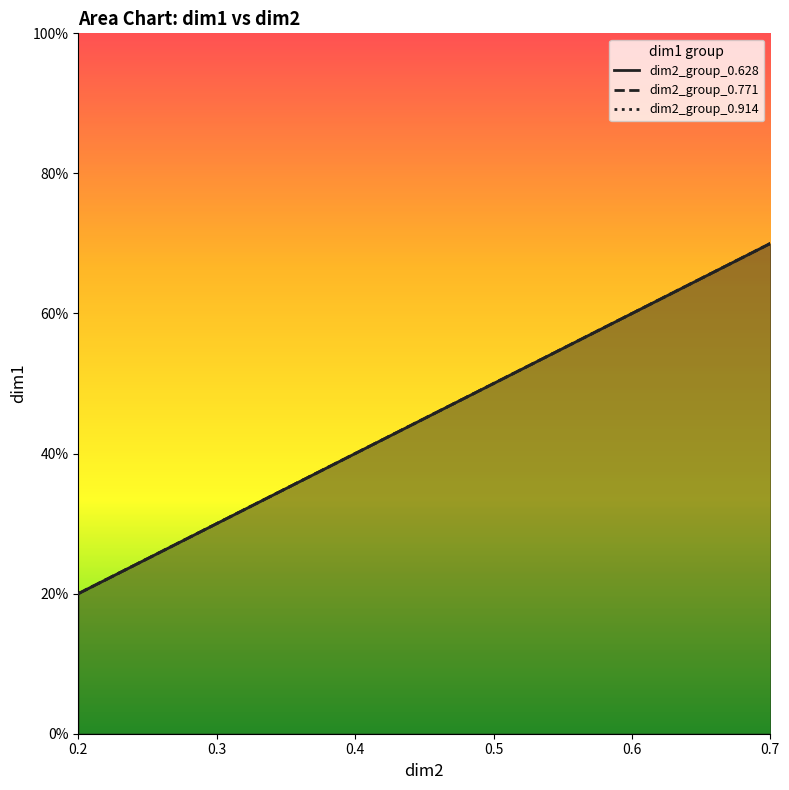

Is the value of dim2_group_0.628 at 0.4 greater than the value of dim2_group_0.771 at 0.2?

Yes